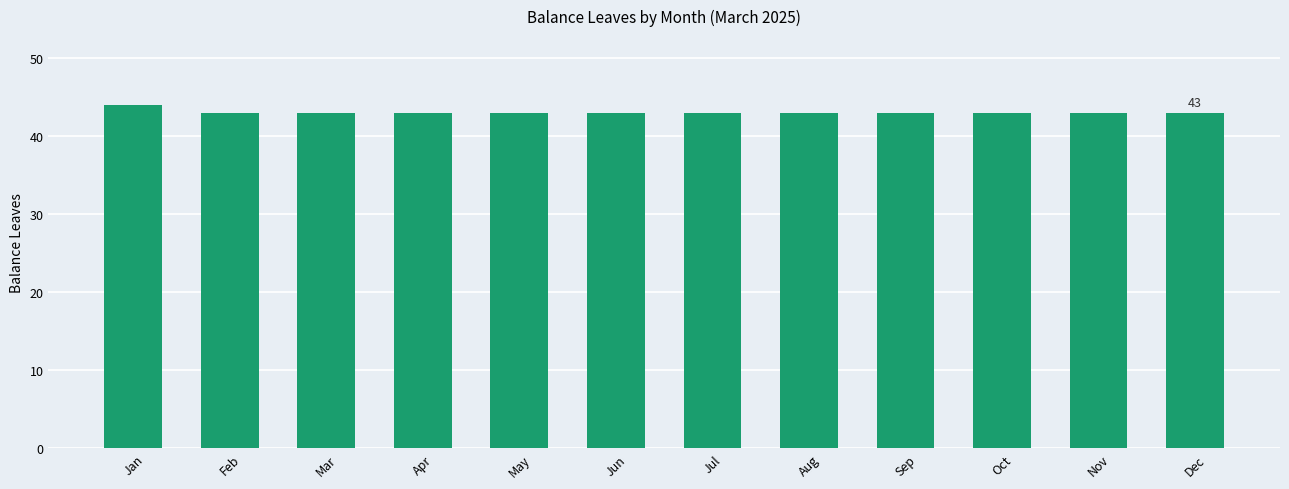

Approximately how many times larger is the value at Mar compared to Aug?

1.0